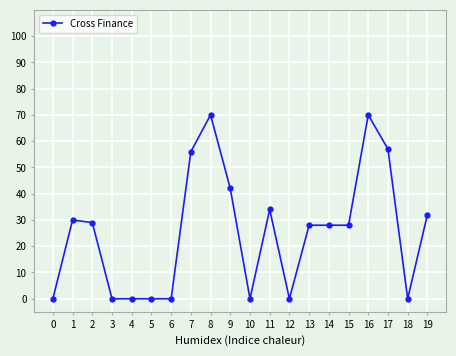

Is it true that the value at 19 is 20?

False